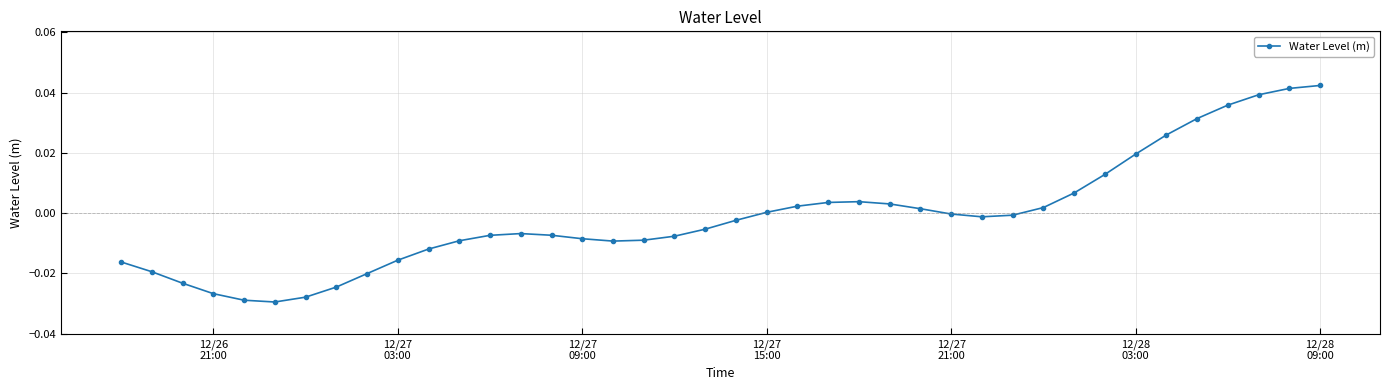

What is the difference between the maximum and second lowest values?

0.1